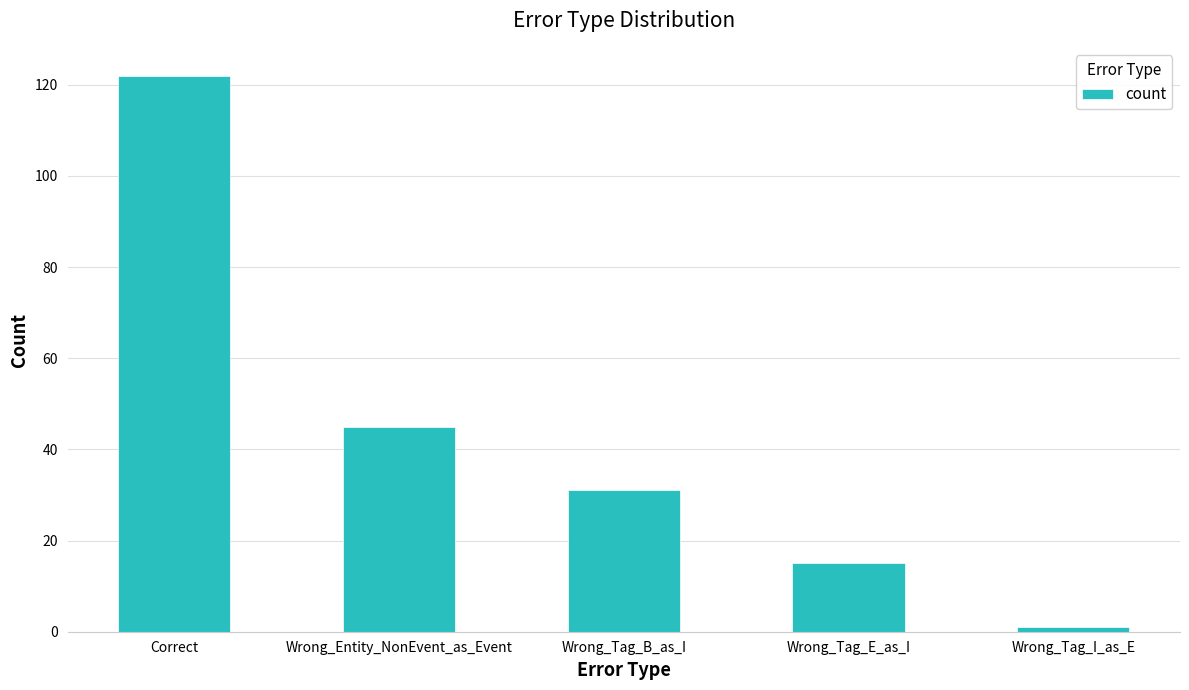

List the labels in order of value, smallest first.

Wrong_Tag_I_as_E, Wrong_Tag_E_as_I, Wrong_Tag_B_as_I, Wrong_Entity_NonEvent_as_Event, Correct